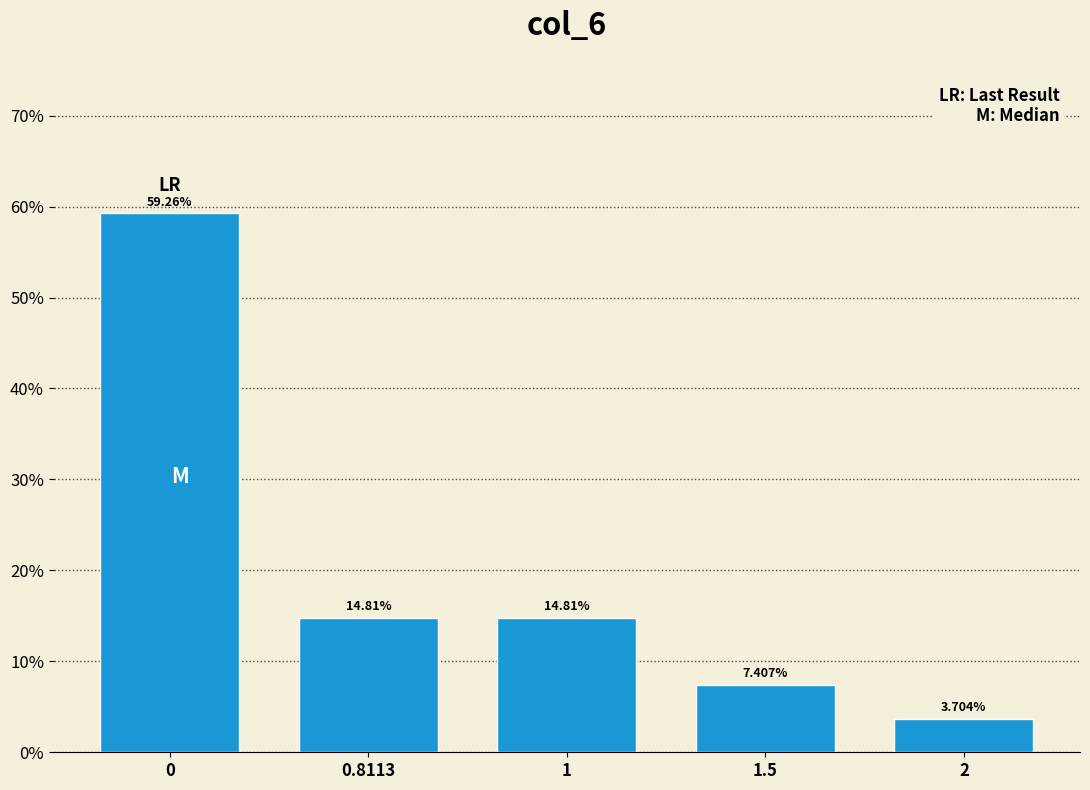

Which has a higher value, 1.5 or 0.8113?

0.8113